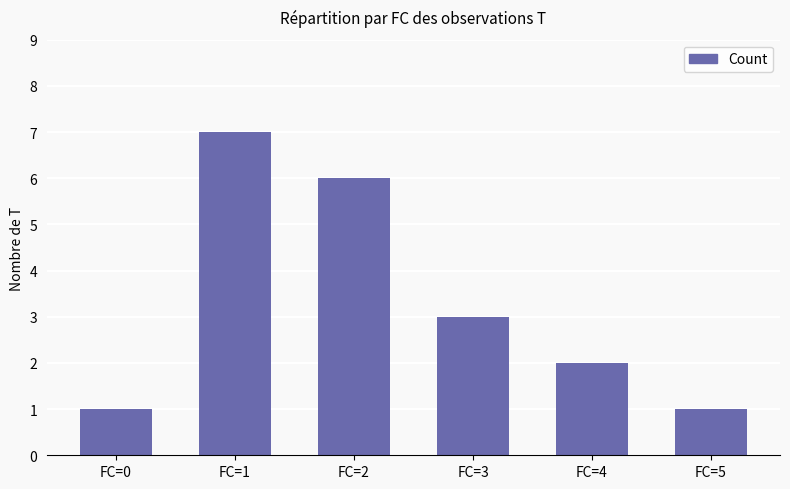

True or false: the data shows 2 at FC=4.

True